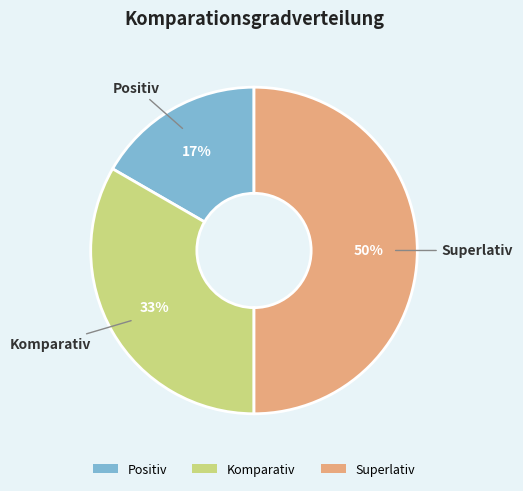

Is it true that Komparativ is 26% of the pie?

False